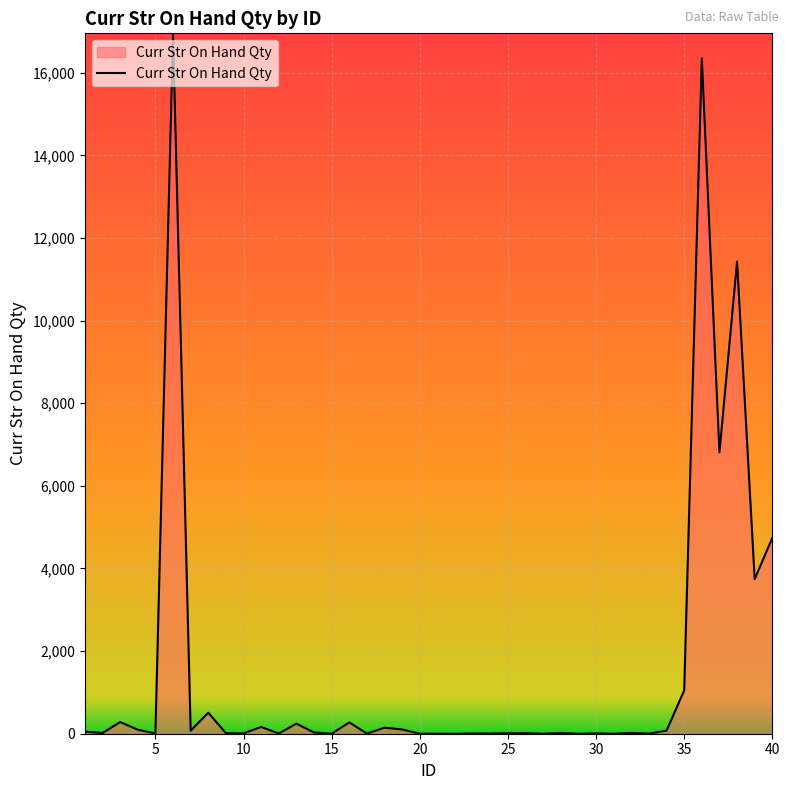

What is the maximum value shown in the chart?

16954